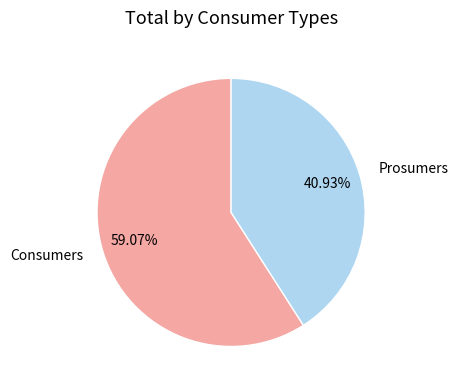

Is there any slice that represents more than half of the pie?

Yes